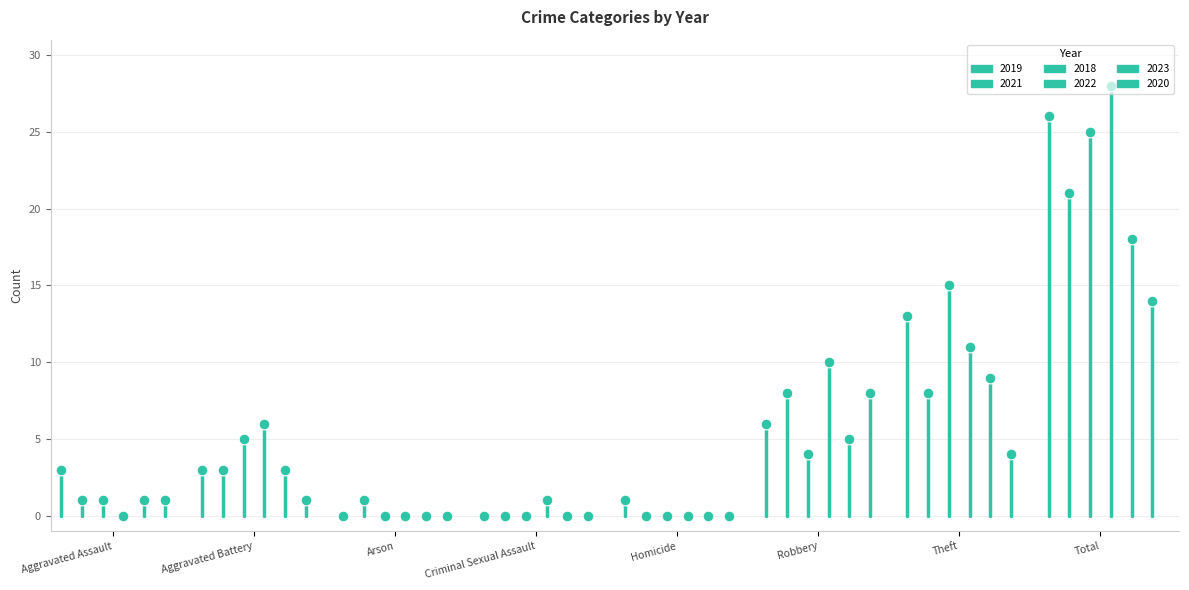

Which series has the largest total across all categories?

2022